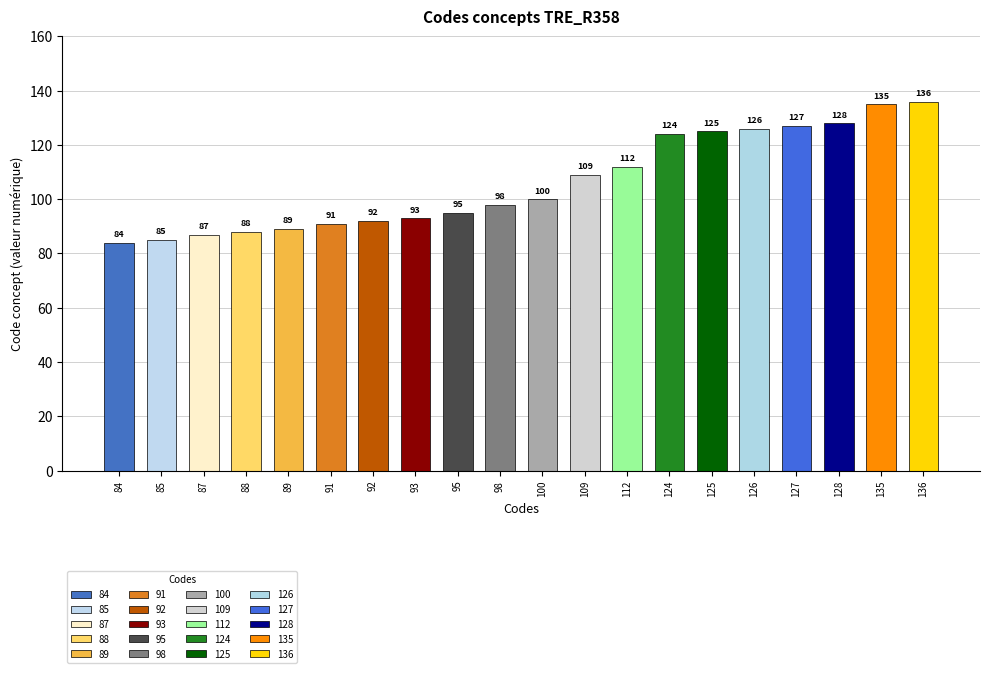

What is the sum of the values at 88 and 128?

216